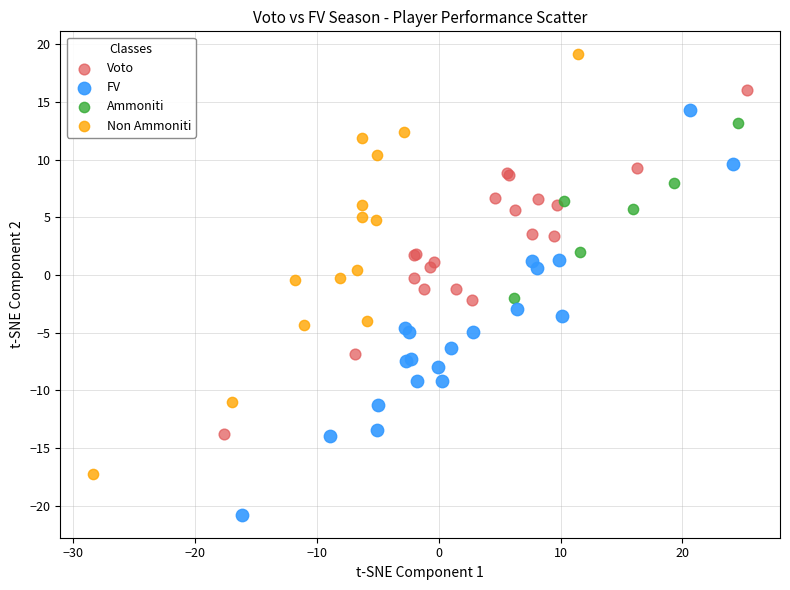

Which series reaches the maximum Y coordinate?

Non Ammoniti